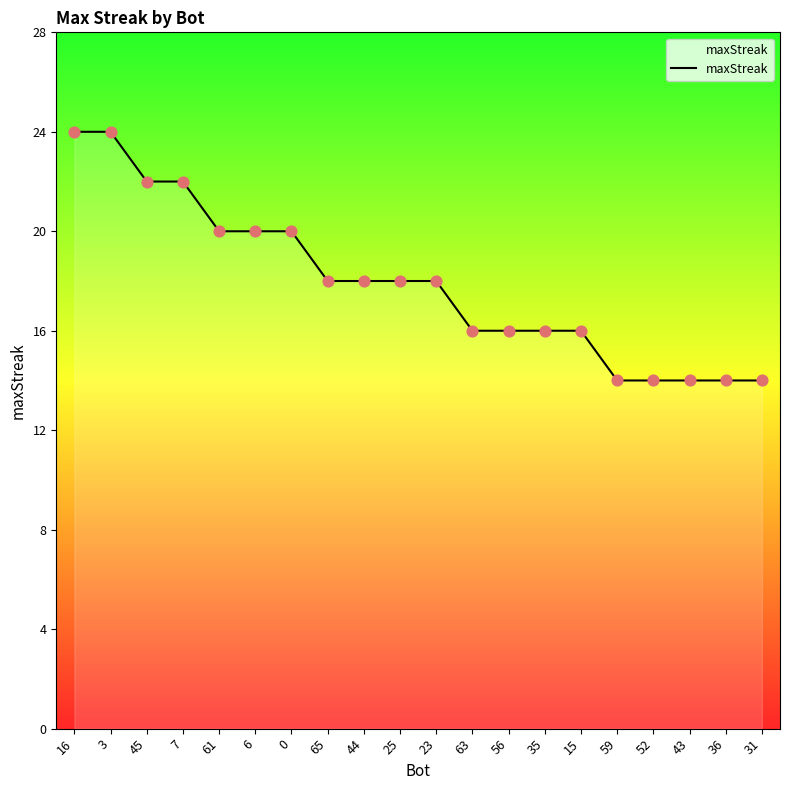

What is the change in value from 15 to 31?

-2